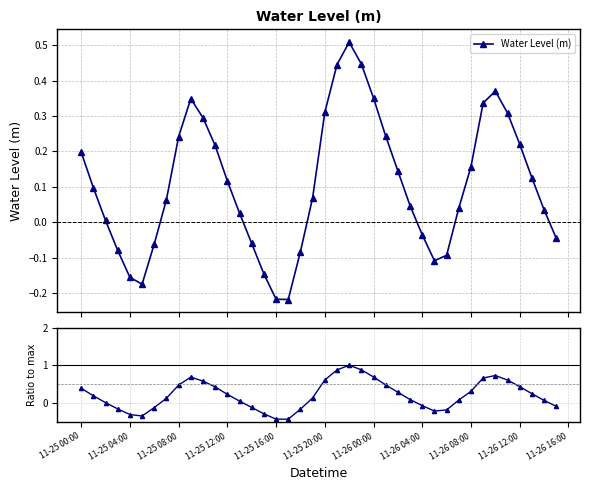

How many interior local valleys does the Water Level (m) series have?

3